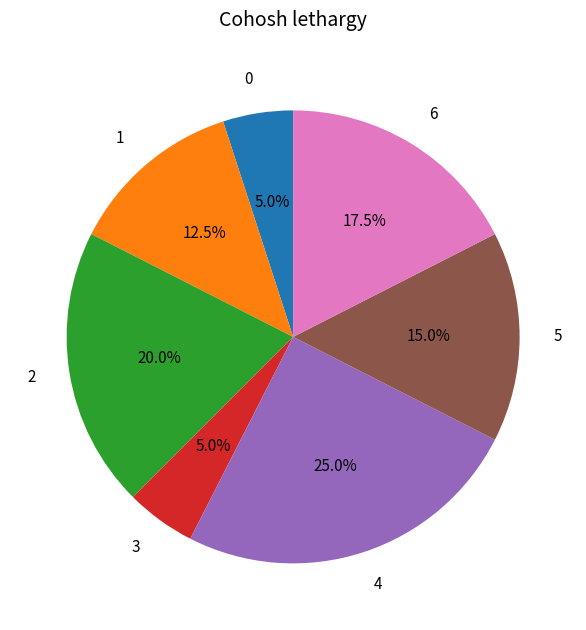

Does any single category account for the majority?

No